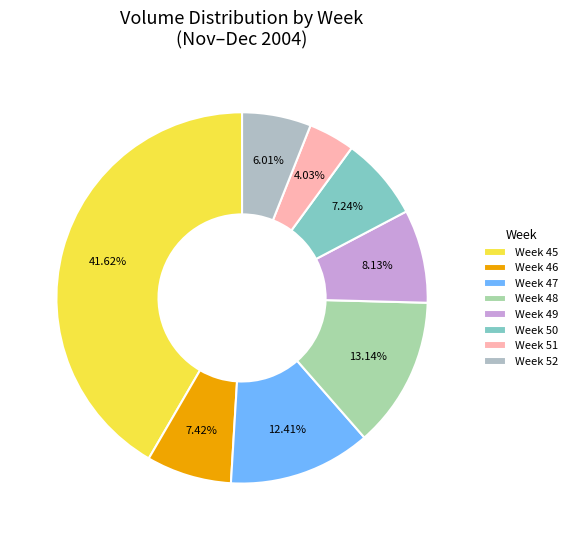

Count the number of slices in the pie.

8